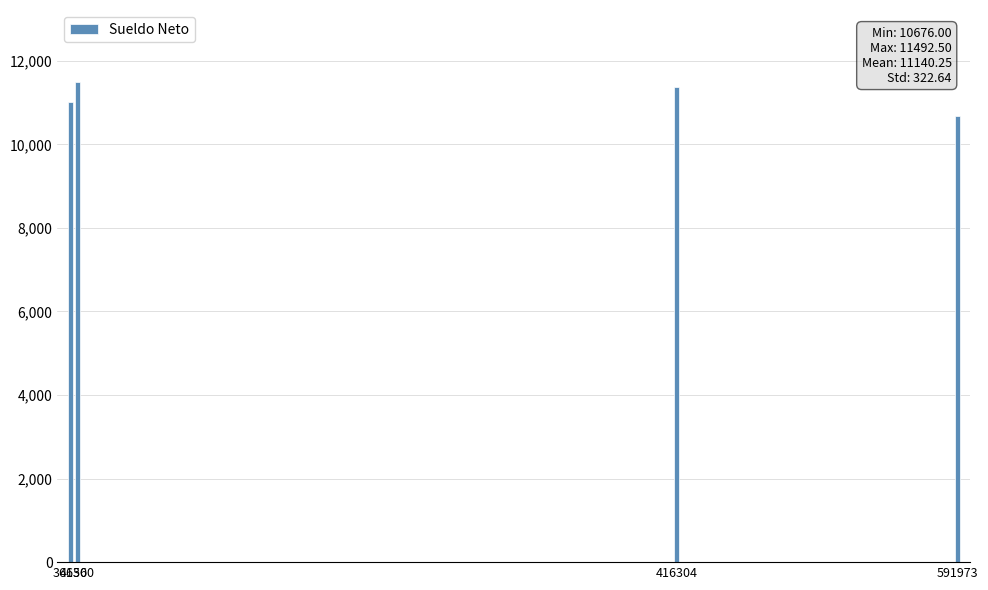

Reading left to right, list all the values displayed in this chart.

36656=11008.5	41300=11492.5	416304=11384.0	591973=10676.0